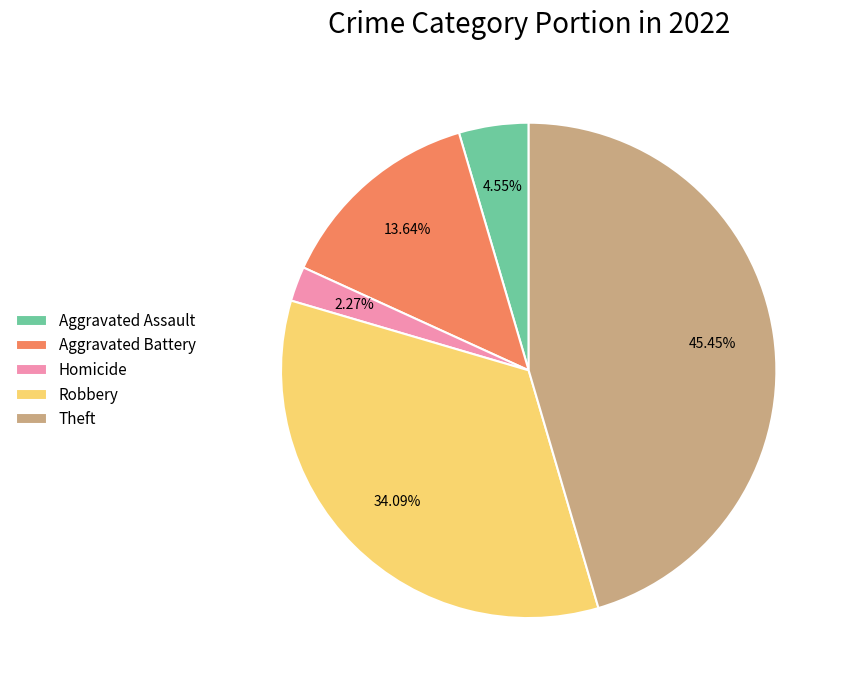

Which slice is the smallest?

Homicide